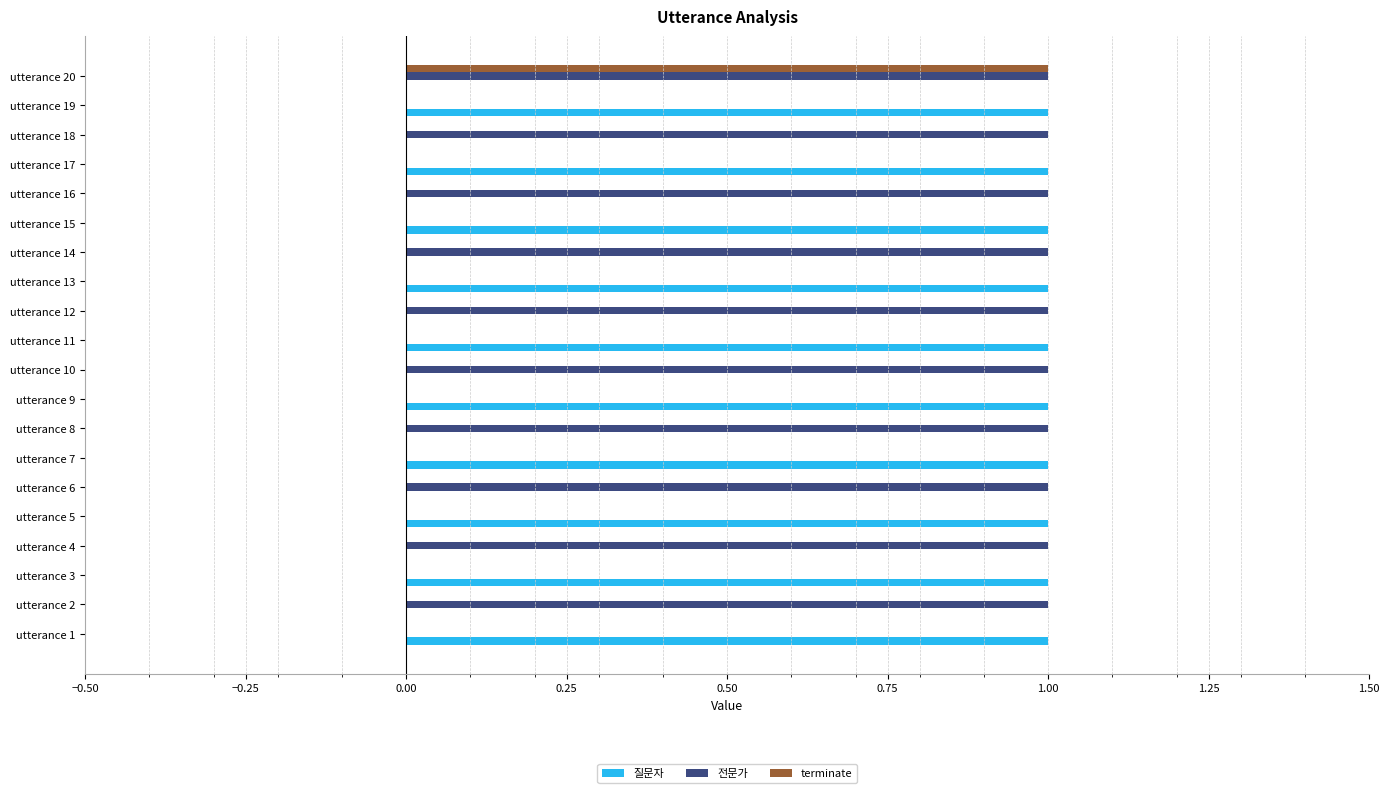

At which category is the sum across all series the highest?

utterance 20